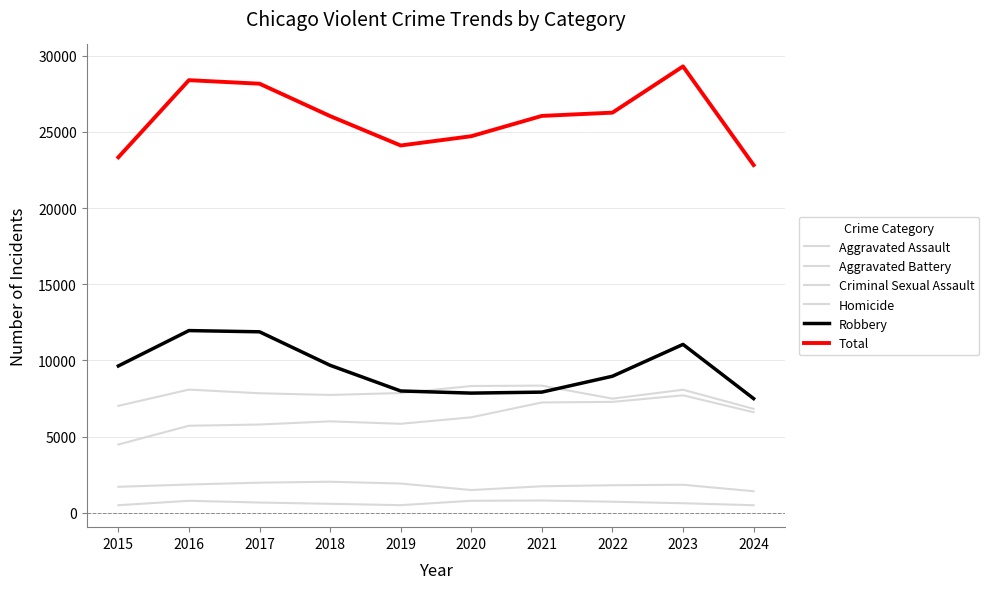

Count the number of data series in this chart.

6